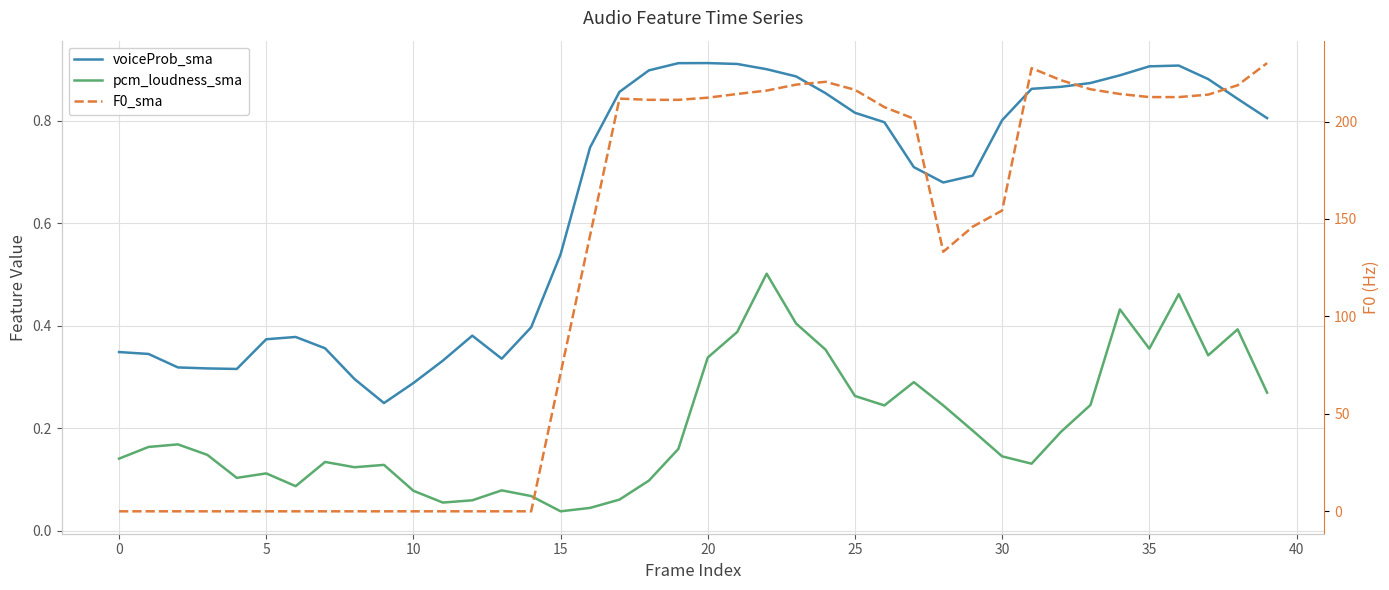

At 38, list the series in order from smallest to largest.

pcm_loudness_sma, voiceProb_sma, F0_sma